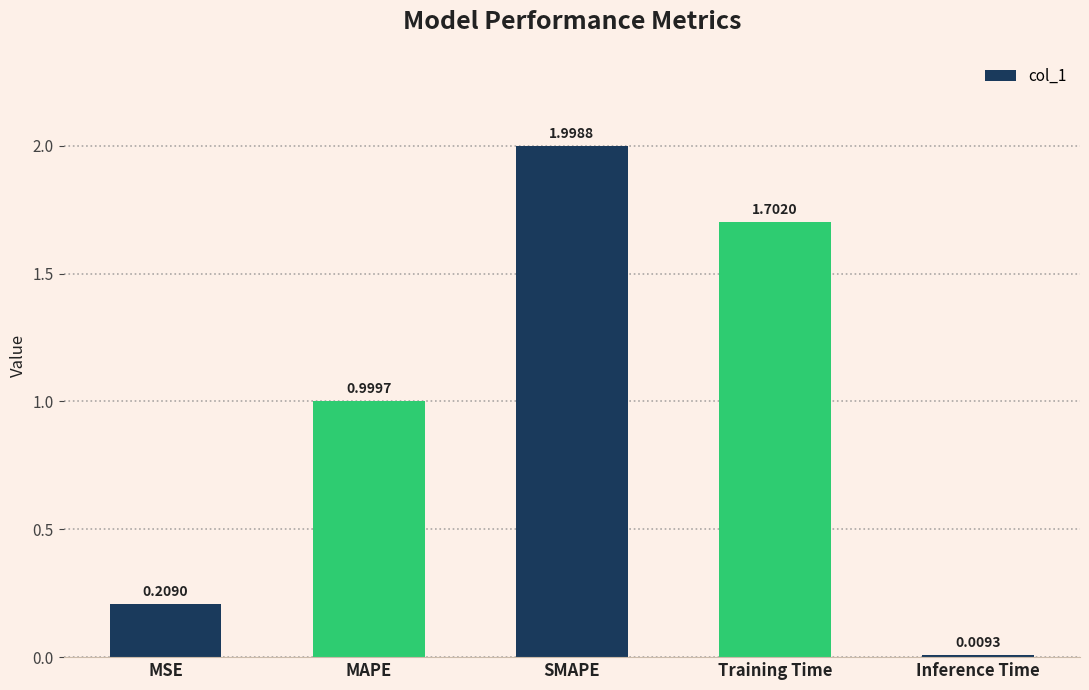

What is the sum of the values at SMAPE and MAPE?

3.0